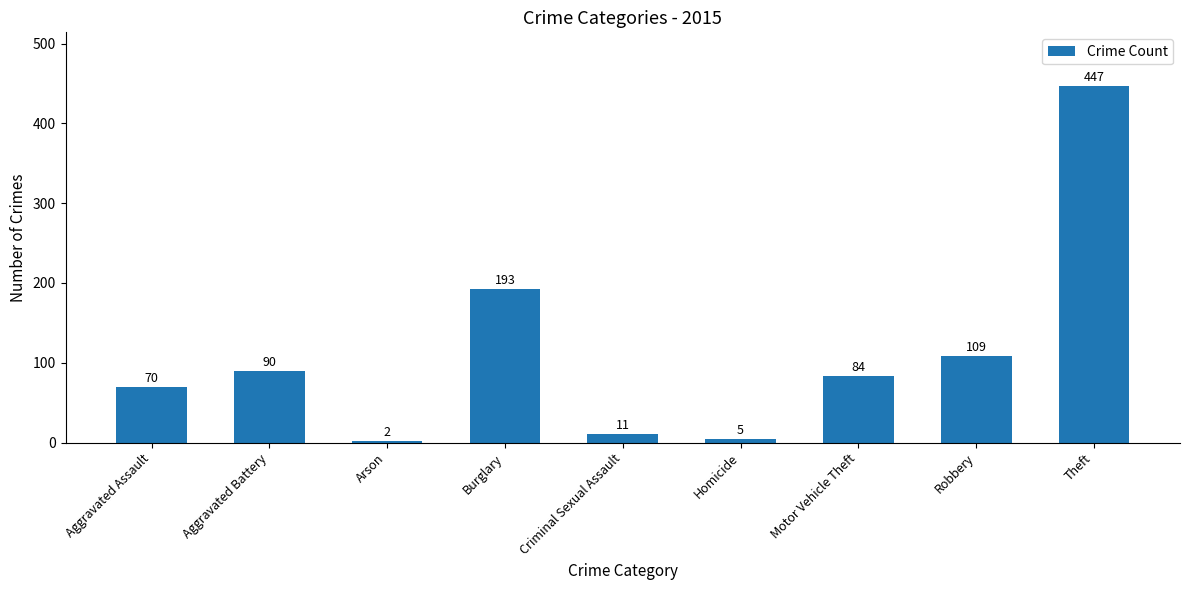

At which label is the value closest to 224?

Burglary